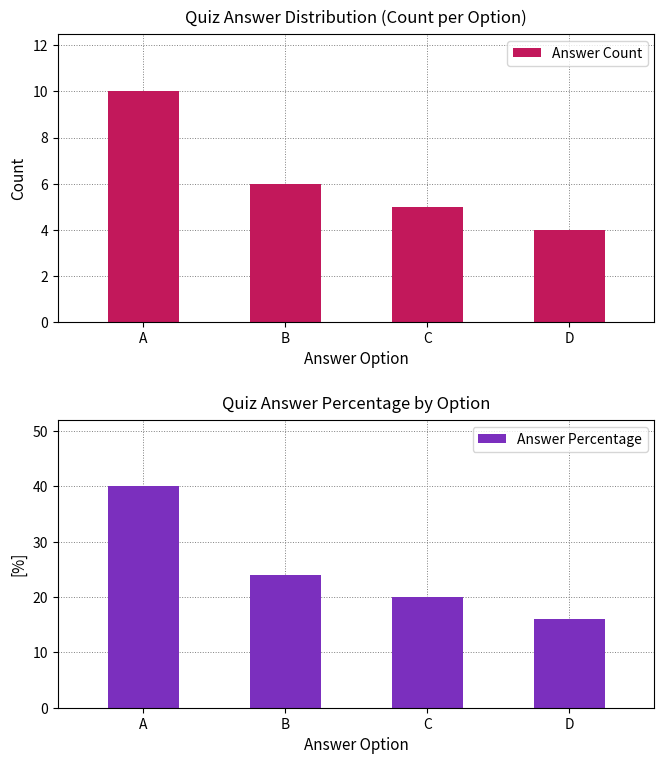

How many series are shown in this chart?

2